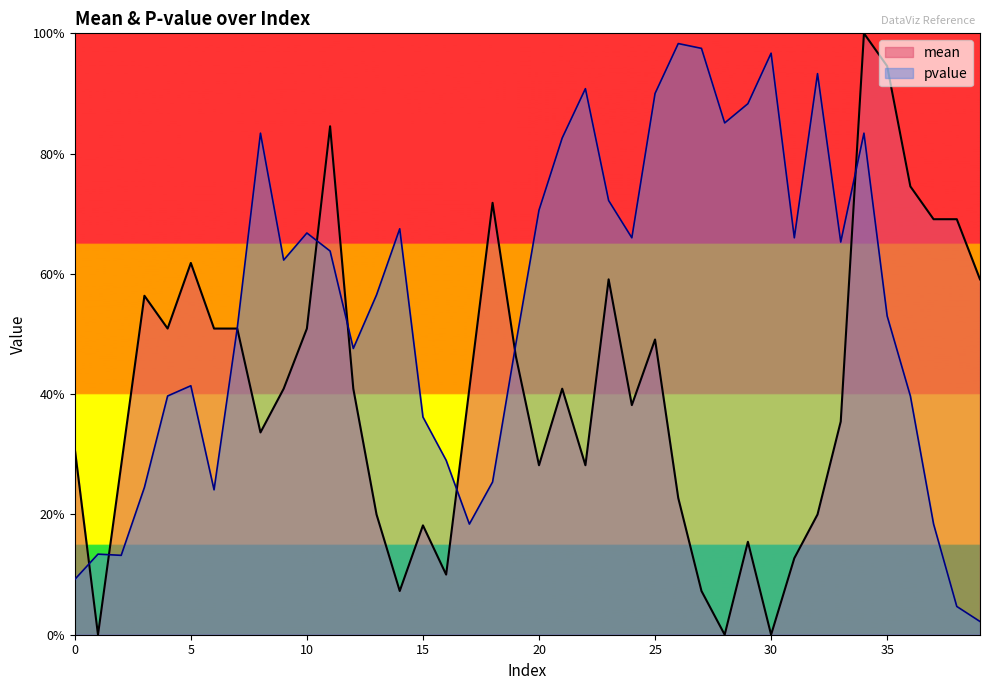

Which category has the highest value across all series?

34